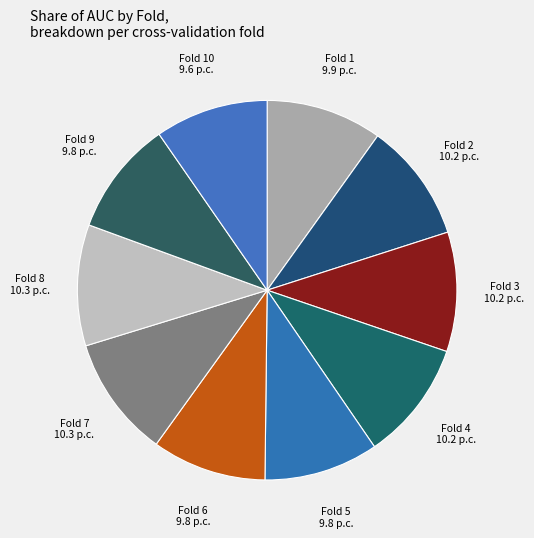

Count the number of slices in the pie.

10